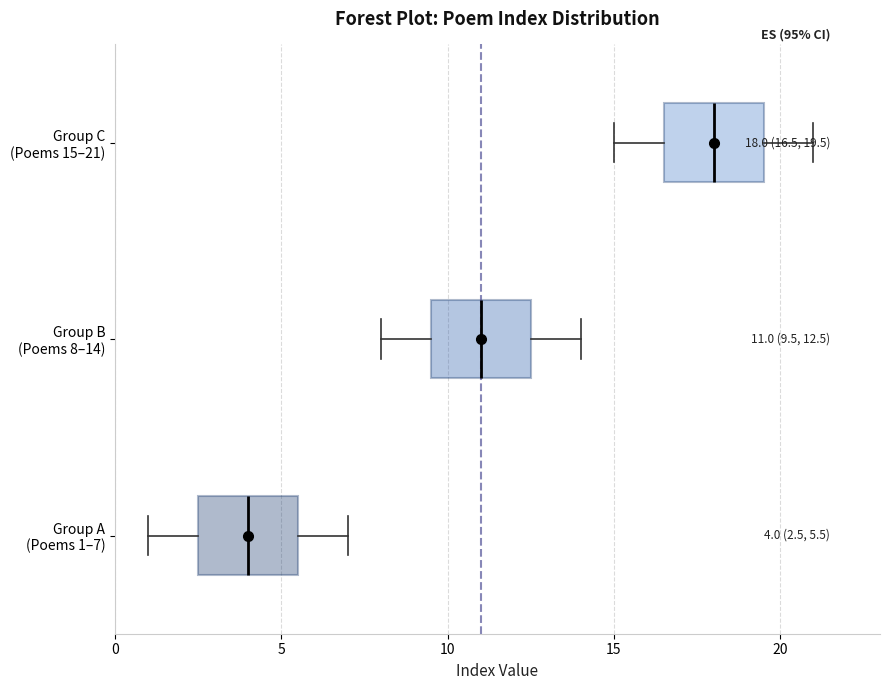

Which box's median line is the furthest to the left?

Group A (Poems 1–7)